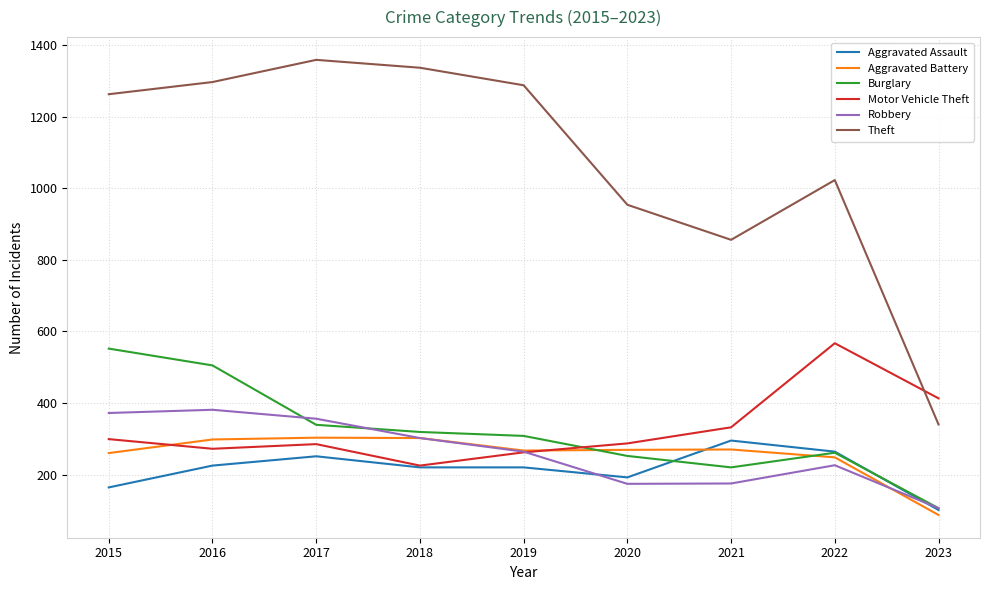

Where is the first local minimum for Theft?

2021